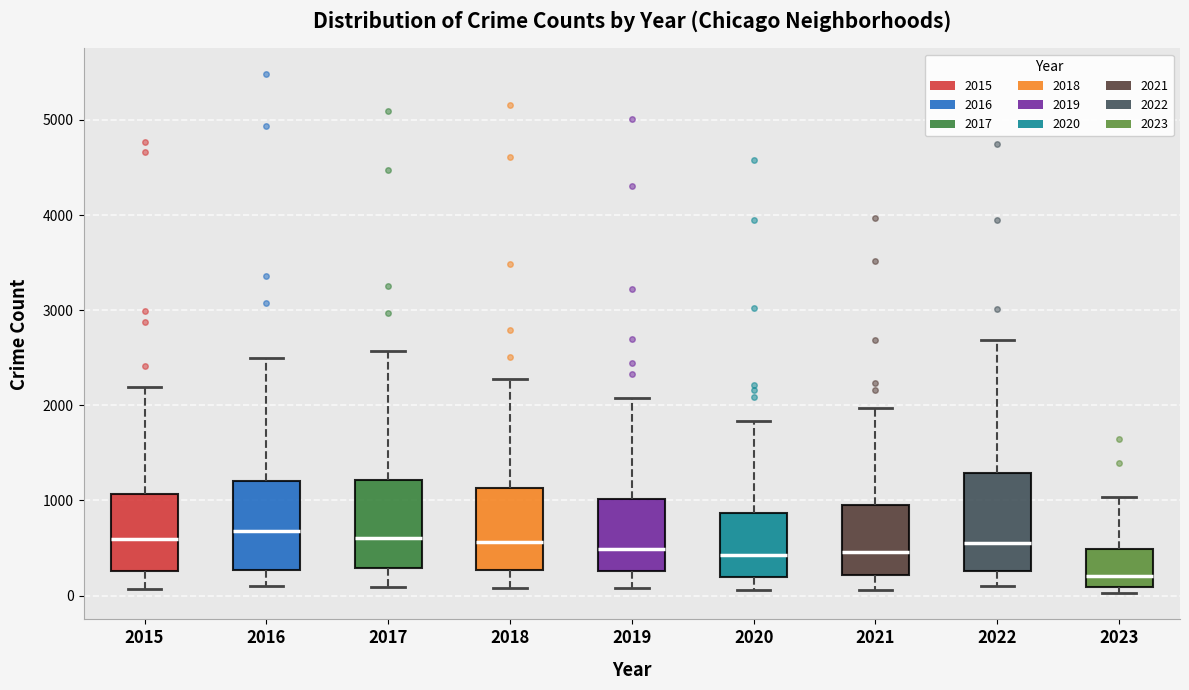

Which box's median line is the lowest?

2023